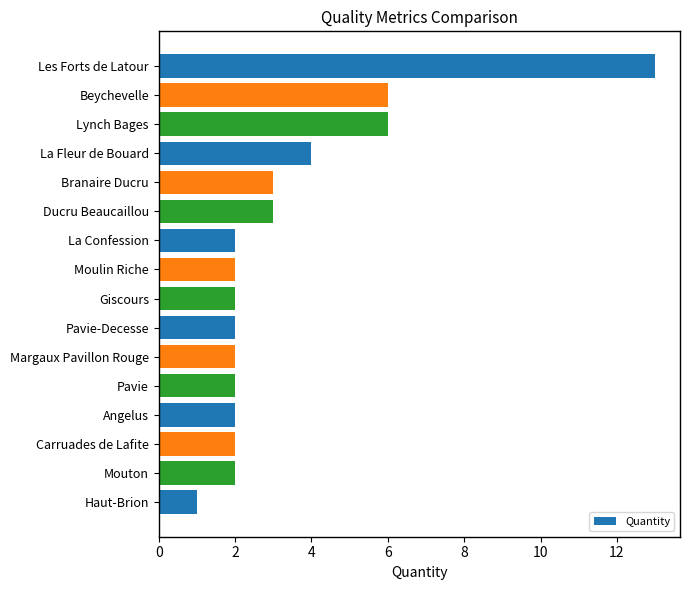

Does the chart contain any negative values?

No